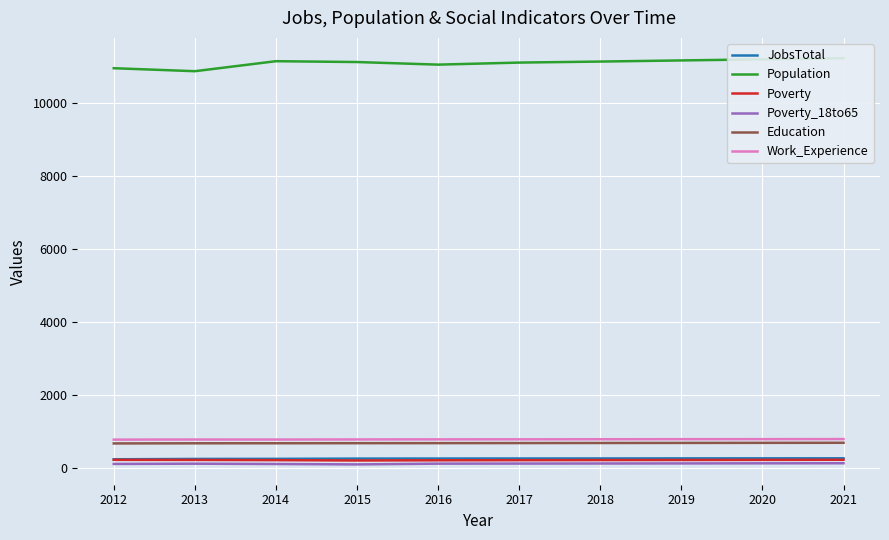

Reading right to left, extract all data points from this chart.

JobsTotal: 2021=272	2020=271	2019=270	2018=268	2017=267	2016=266	2015=264	2014=257	2013=255	2012=245
Population: 2021=11219	2020=11188	2019=11158	2018=11127	2017=11099	2016=11043	2015=11114	2014=11137	2013=10863	2012=10945
Poverty: 2021=232	2020=229	2019=226	2018=224	2017=221	2016=218	2015=212	2014=222	2013=228	2012=230
Poverty_18to65: 2021=137	2020=135	2019=132	2018=130	2017=128	2016=126	2015=105	2014=116	2013=125	2012=118
Education: 2021=697	2020=695	2019=693	2018=691	2017=689	2016=687	2015=686	2014=684	2013=683	2012=679
Work_Experience: 2021=798	2020=796	2019=795	2018=793	2017=791	2016=790	2015=788	2014=785	2013=786	2012=783